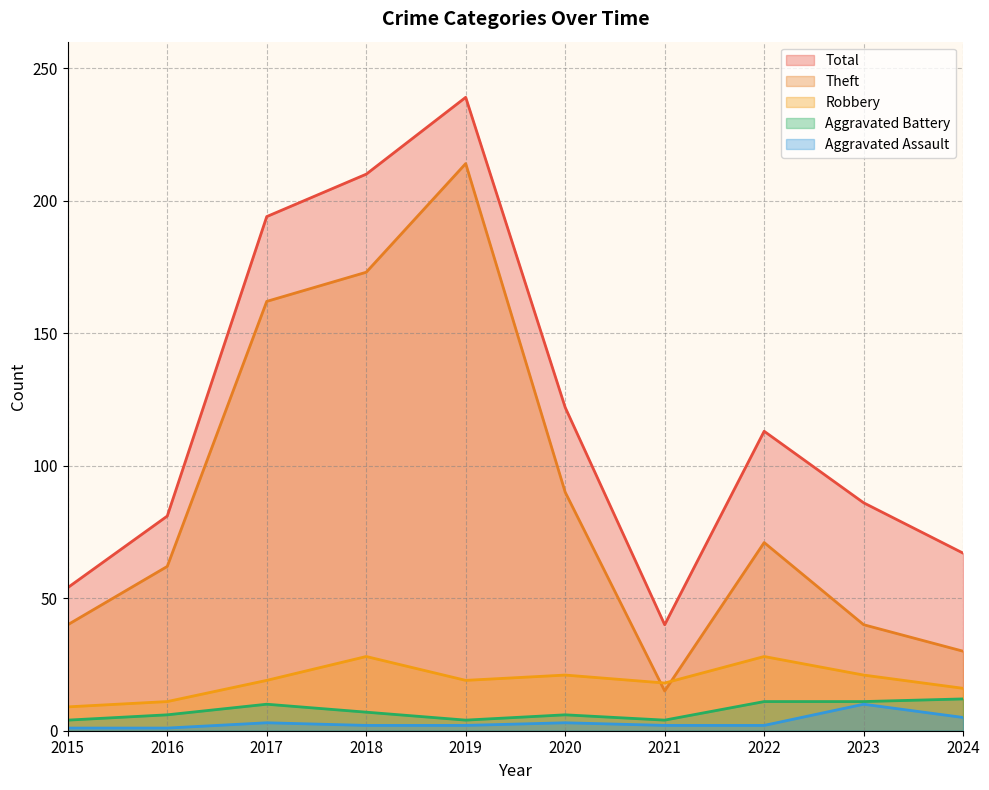

What is the difference between the maximum and minimum values in the Robbery series?

19